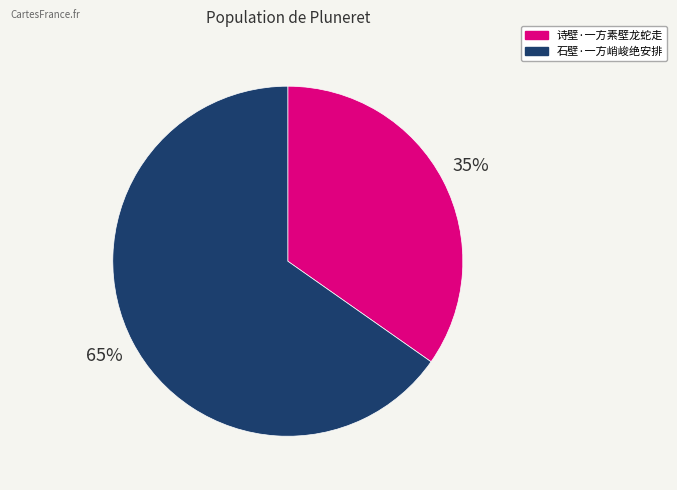

Rank the categories by value from lowest to highest.

诗壁·一方素壁龙蛇走, 石壁·一方峭峻绝安排